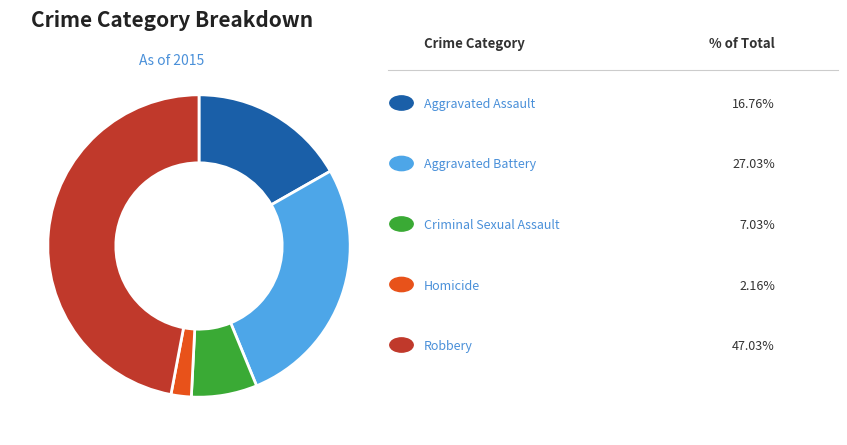

Is there a majority slice in this chart?

No